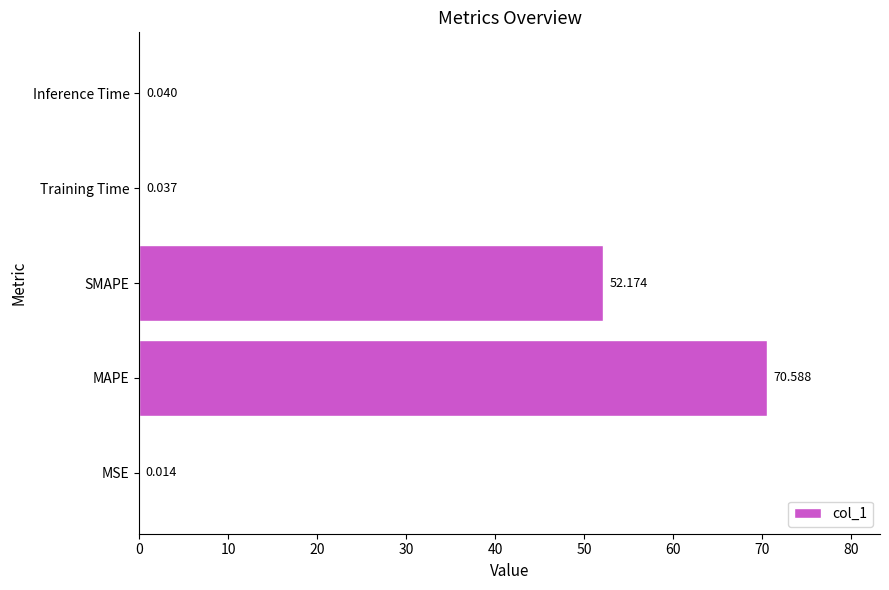

What is the maximum value shown in the chart?

70.6